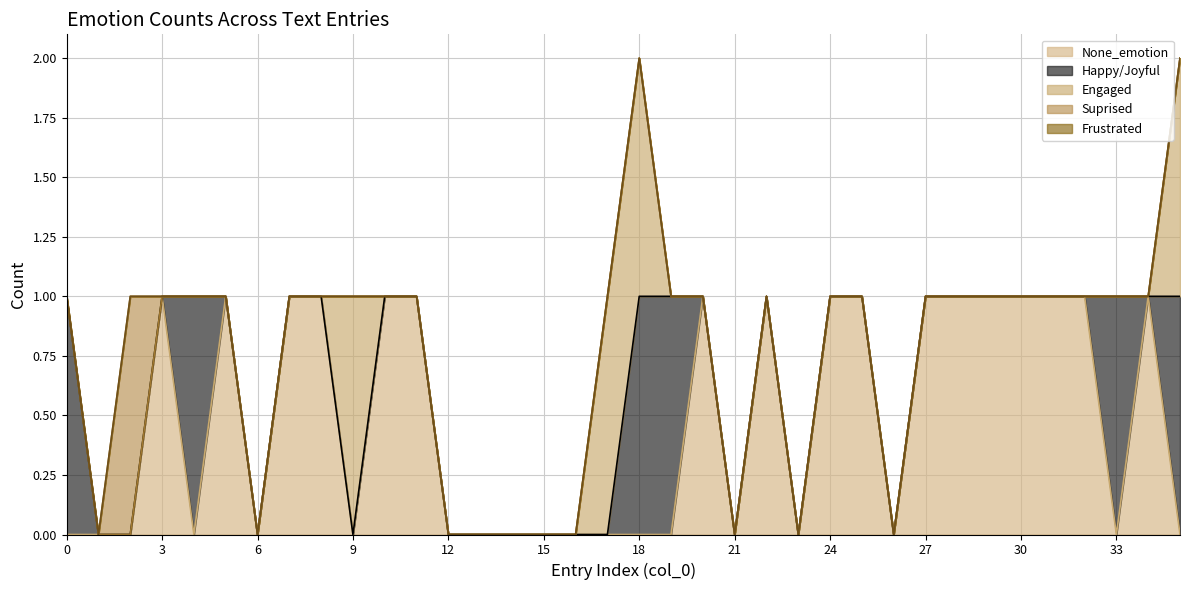

Is the value of Suprised at 29 greater than the value of Frustrated at 7?

No